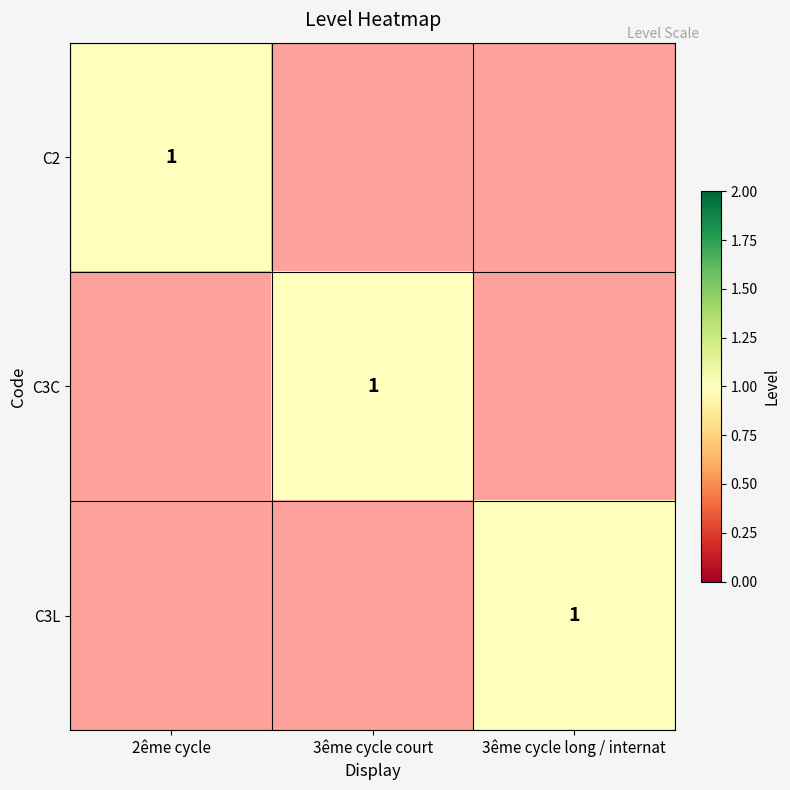

The C3C series shows 0.2 at 2ême cycle. True or false?

False